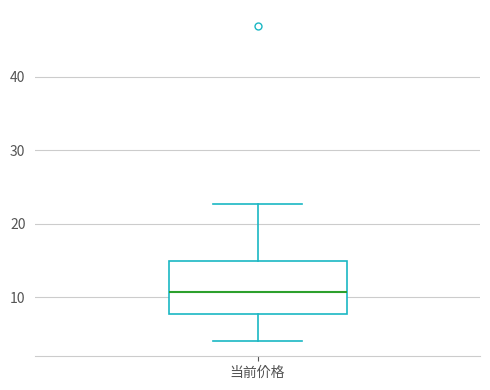

Where is the upper edge of the box for 当前价格 on the y-axis? The values are not printed on the chart, so give them approximately, as read against the axis.

15